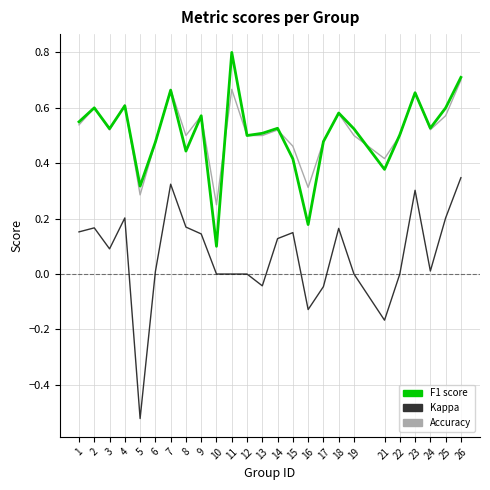

What is the difference between the highest and lowest values at 11?

0.8